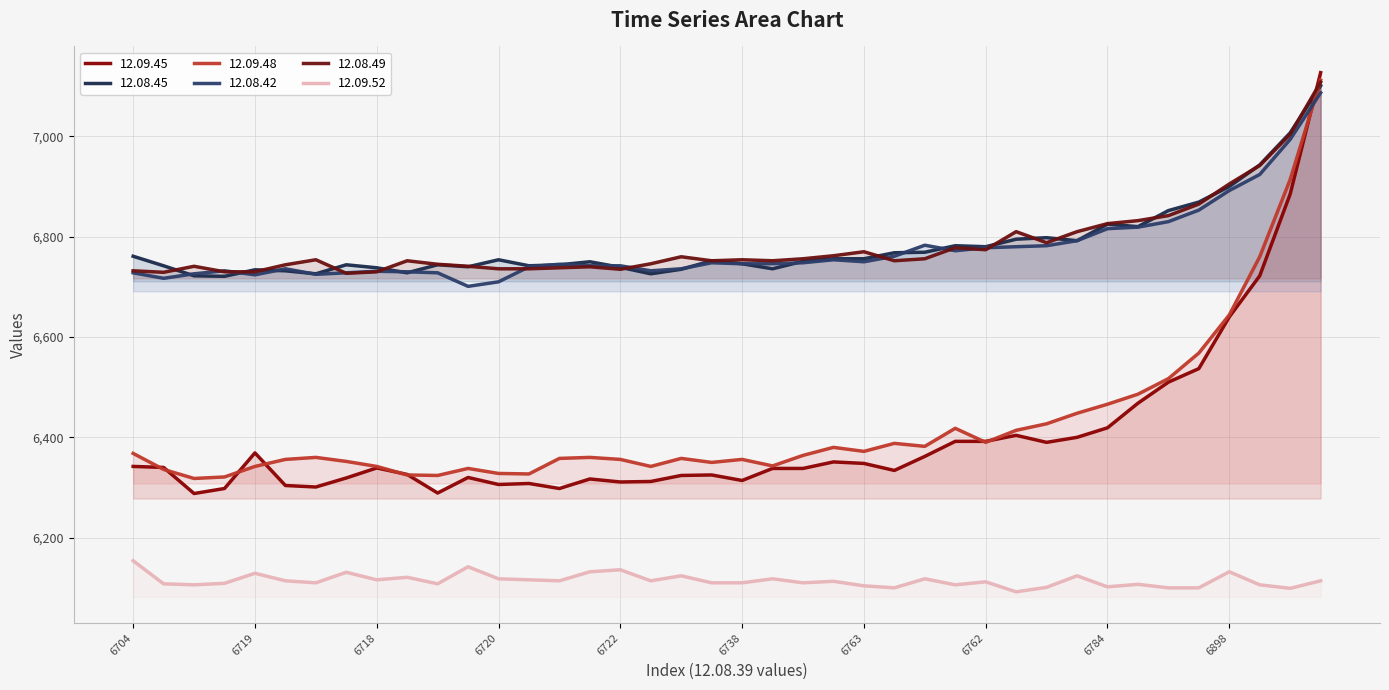

What is the difference between the highest and lowest values at 6775?

697